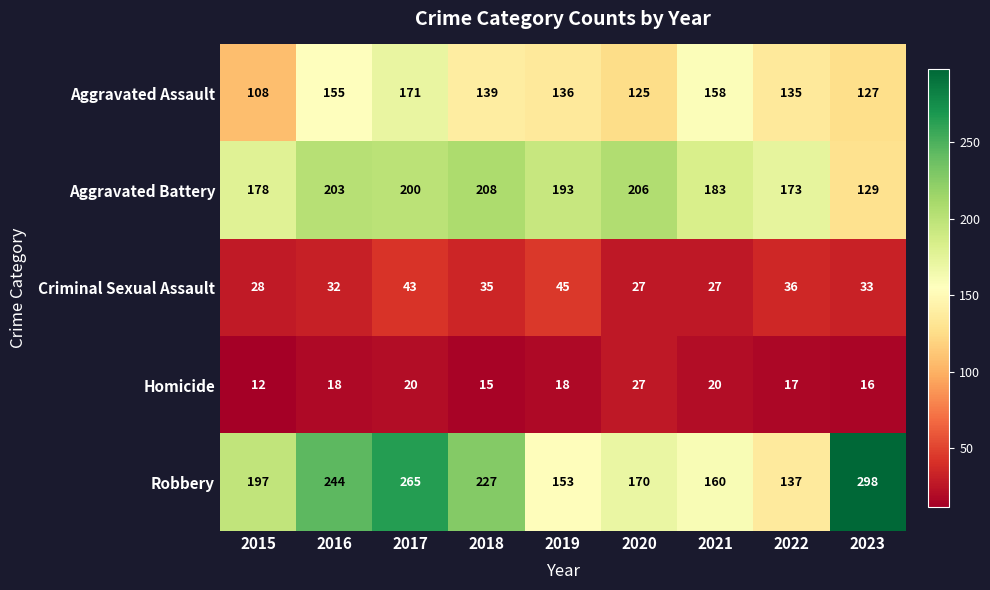

The value of Criminal Sexual Assault at 2020 is 27. True or false?

True